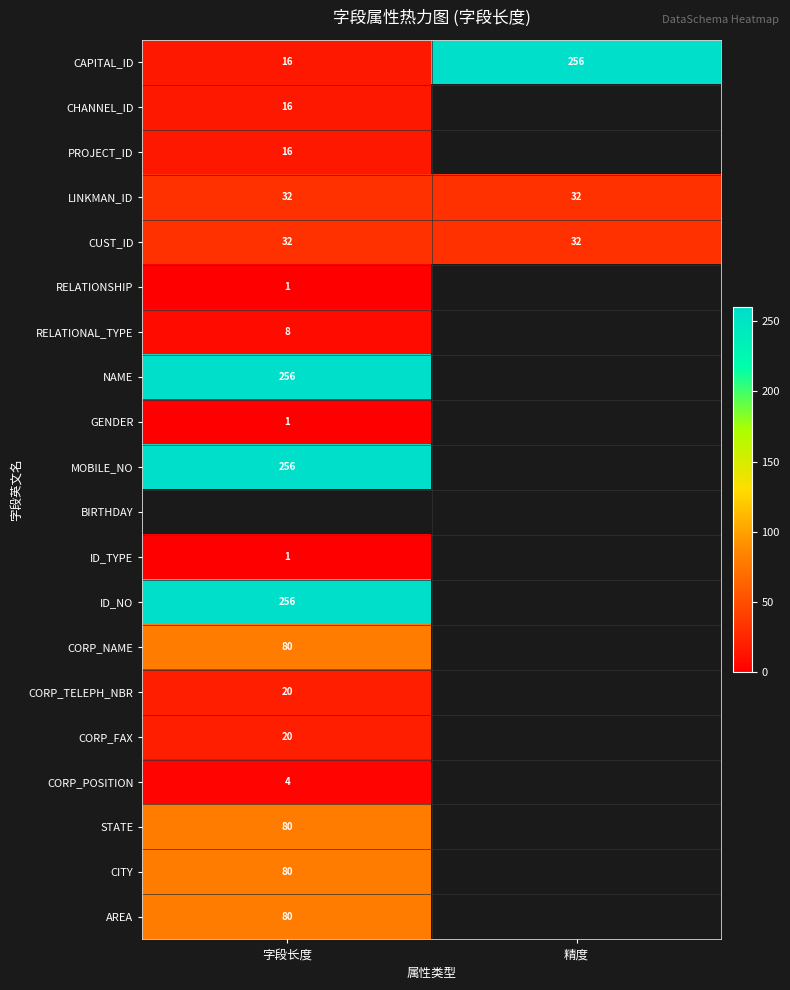

What is the sum of the CAPITAL_ID values at 精度 and 字段长度?

272